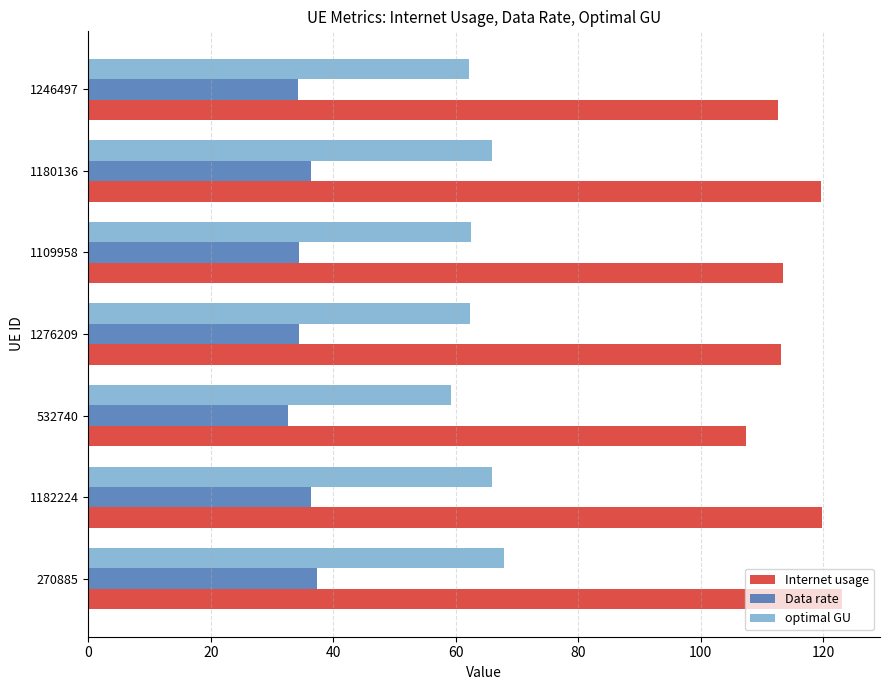

How many categories are shown in the chart?

7